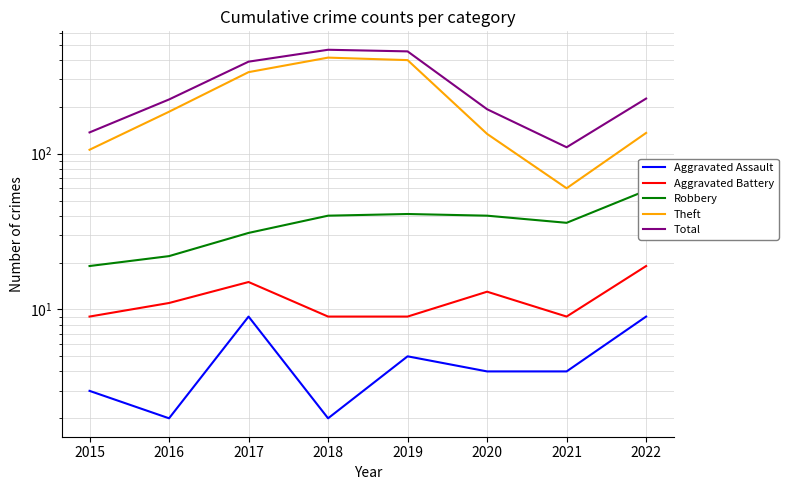

Is it true that Robbery equals 31 at 2017?

True